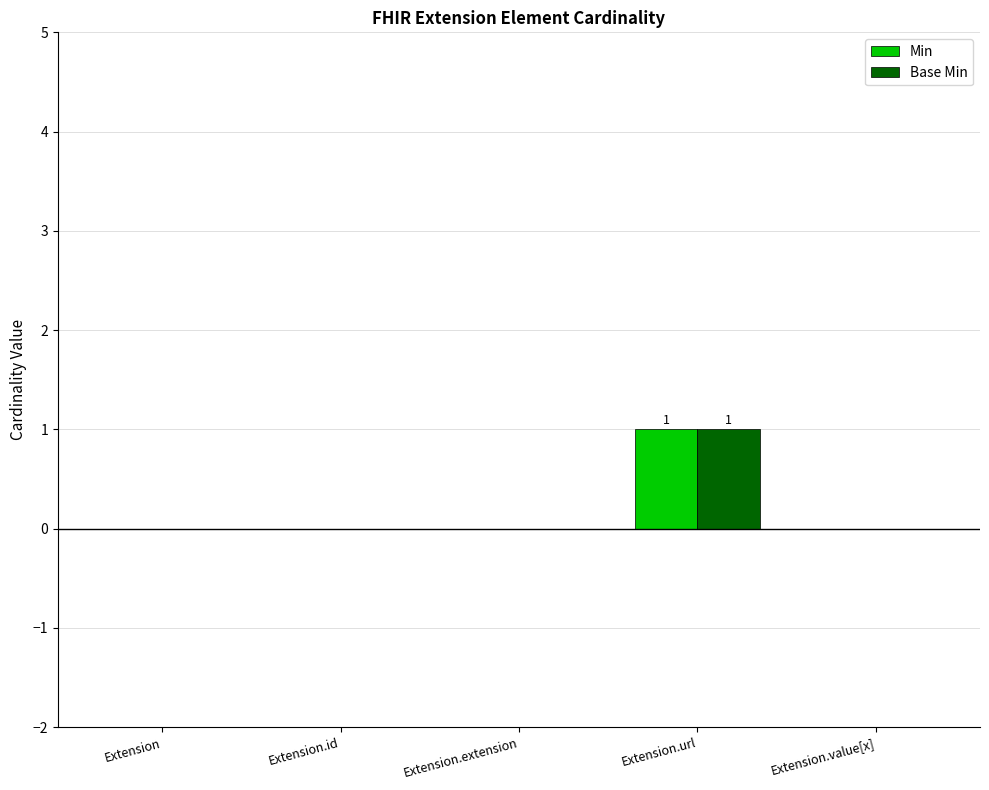

Which label corresponds to the largest value in the chart?

Extension.url